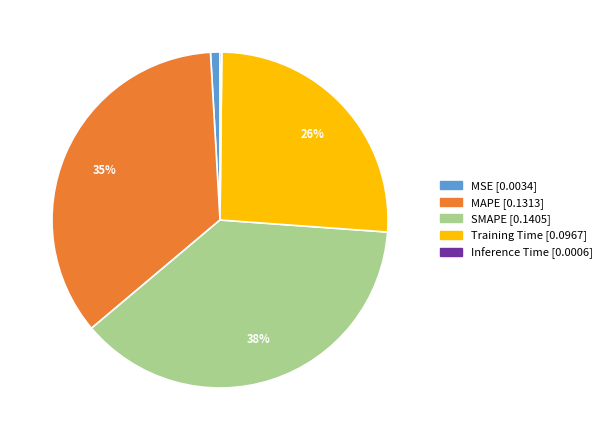

To the nearest percent, what percentage of the pie is SMAPE?

38%